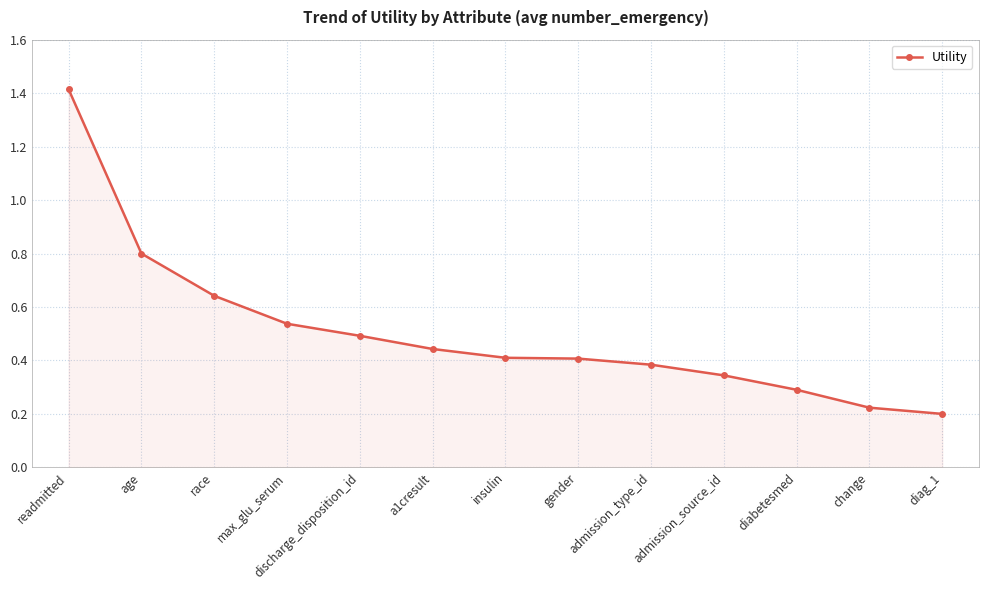

The chart shows a value of 0.4 at insulin. True or false?

True